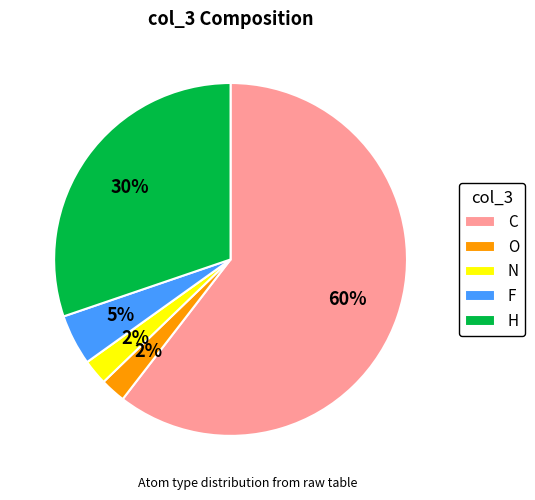

What is the largest slice in the pie chart?

C